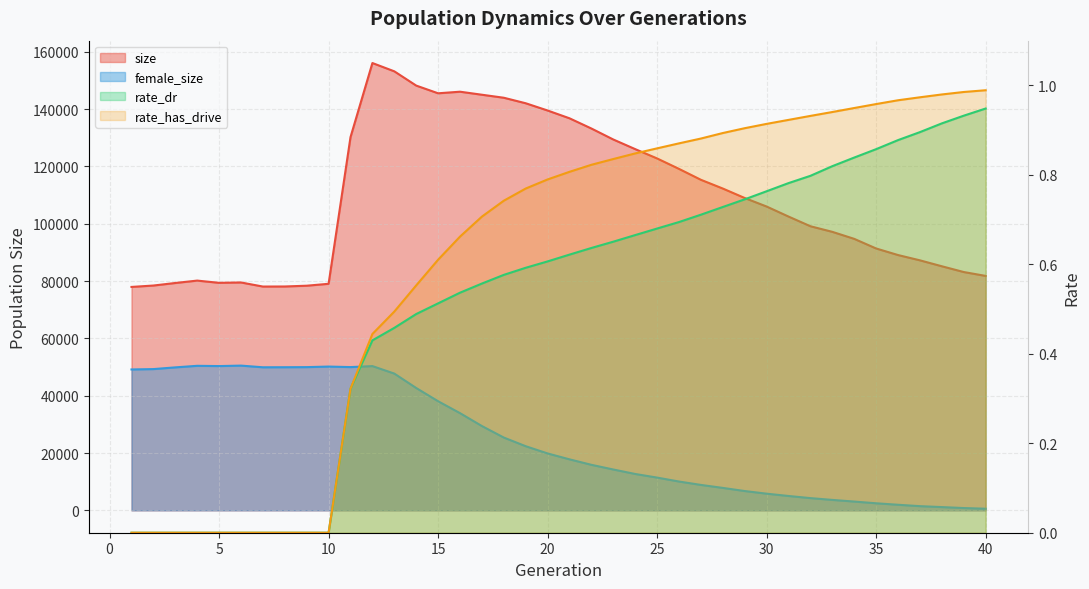

What is the spread (max minus min) of values at 23?

129387.3